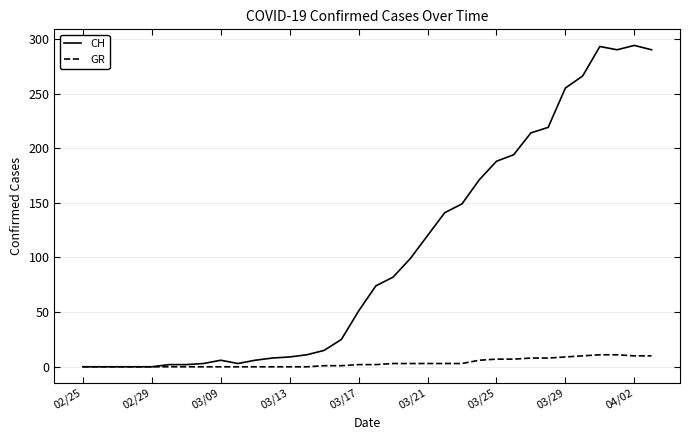

What is the maximum value shown in the chart?

294